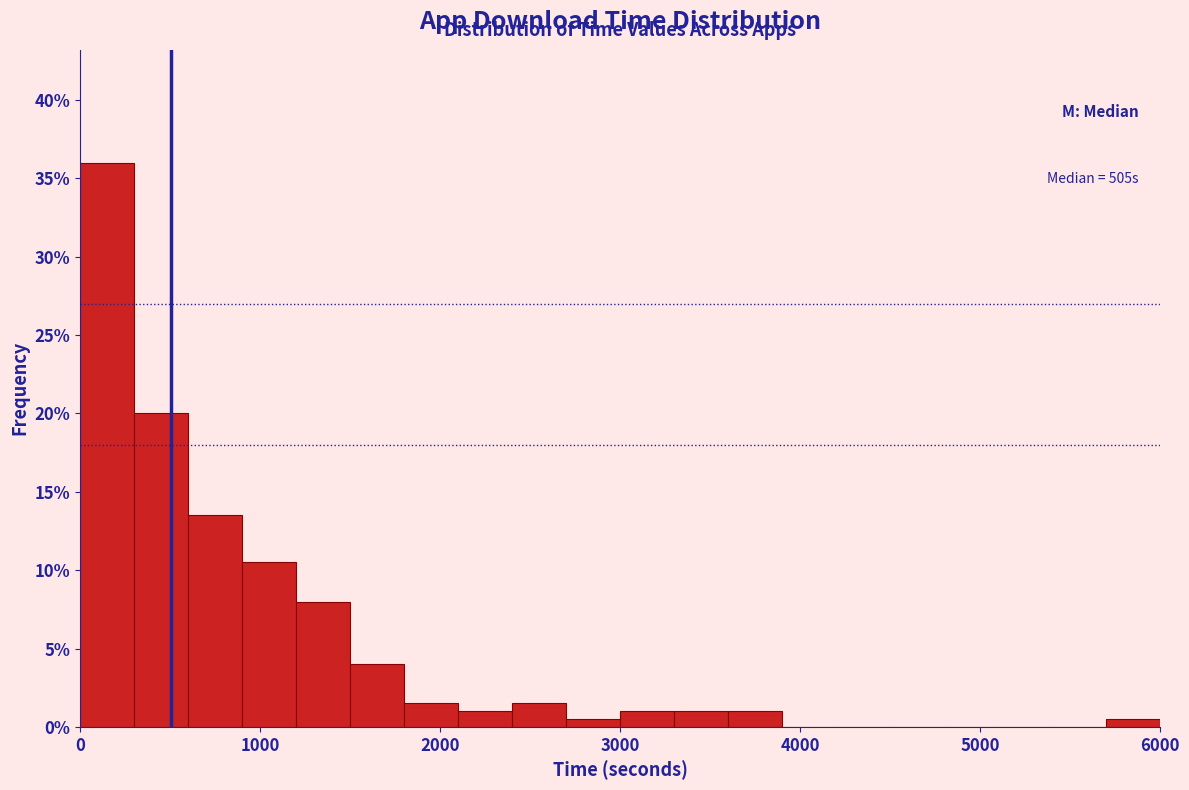

Read against the x-axis, roughly where is the centre of the tallest bar?

200